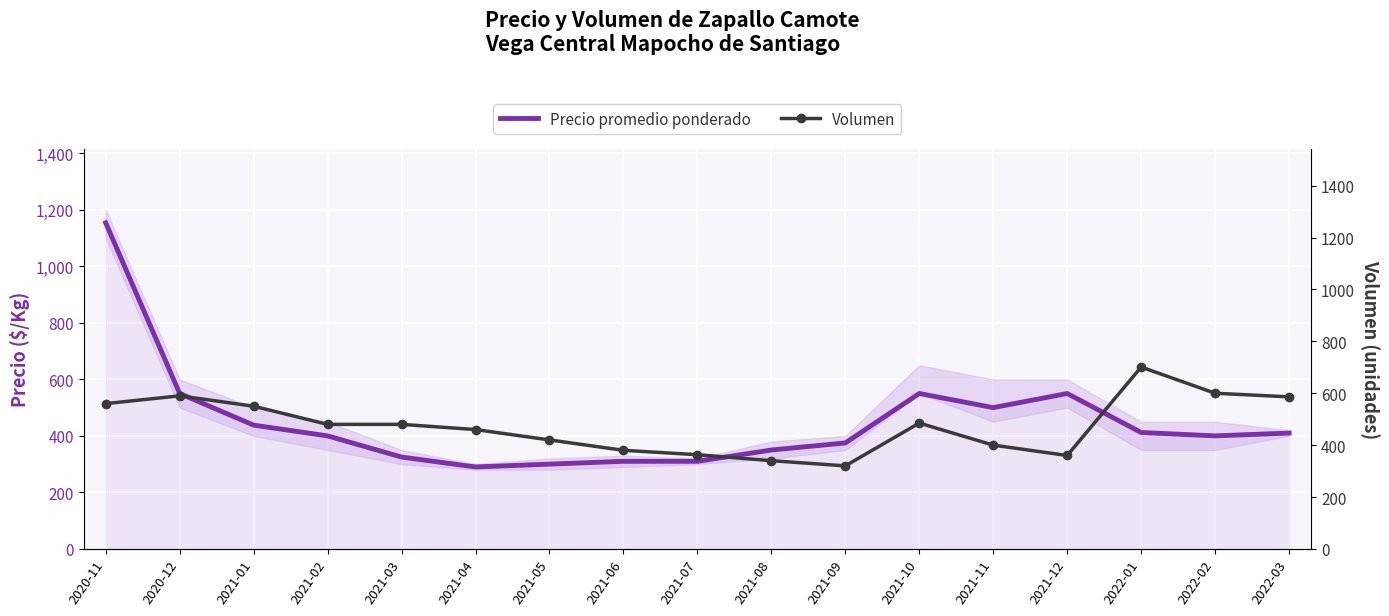

Reading left to right, list all the values displayed in this chart.

Precio promedio ponderado: 1154	550	438	400	325	290	300	310	310	350	375	550	500	550	412	400	410
Volumen: 560	590	550	480	480	460	420	380	363	340	320	485	400	360	701	600	586